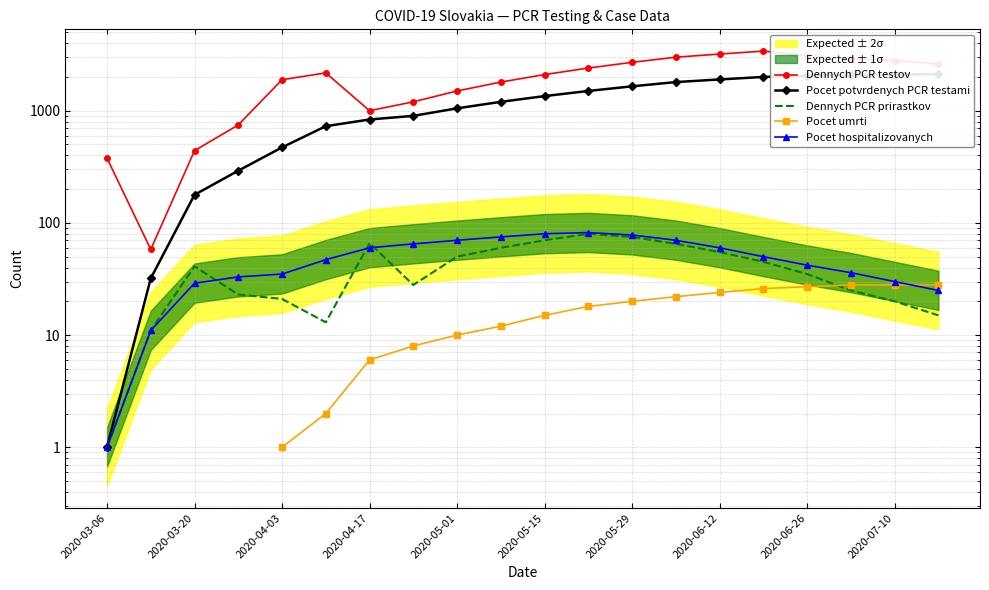

What is the difference between the maximum and minimum values in the Dennych PCR prirastkov series?

79.0